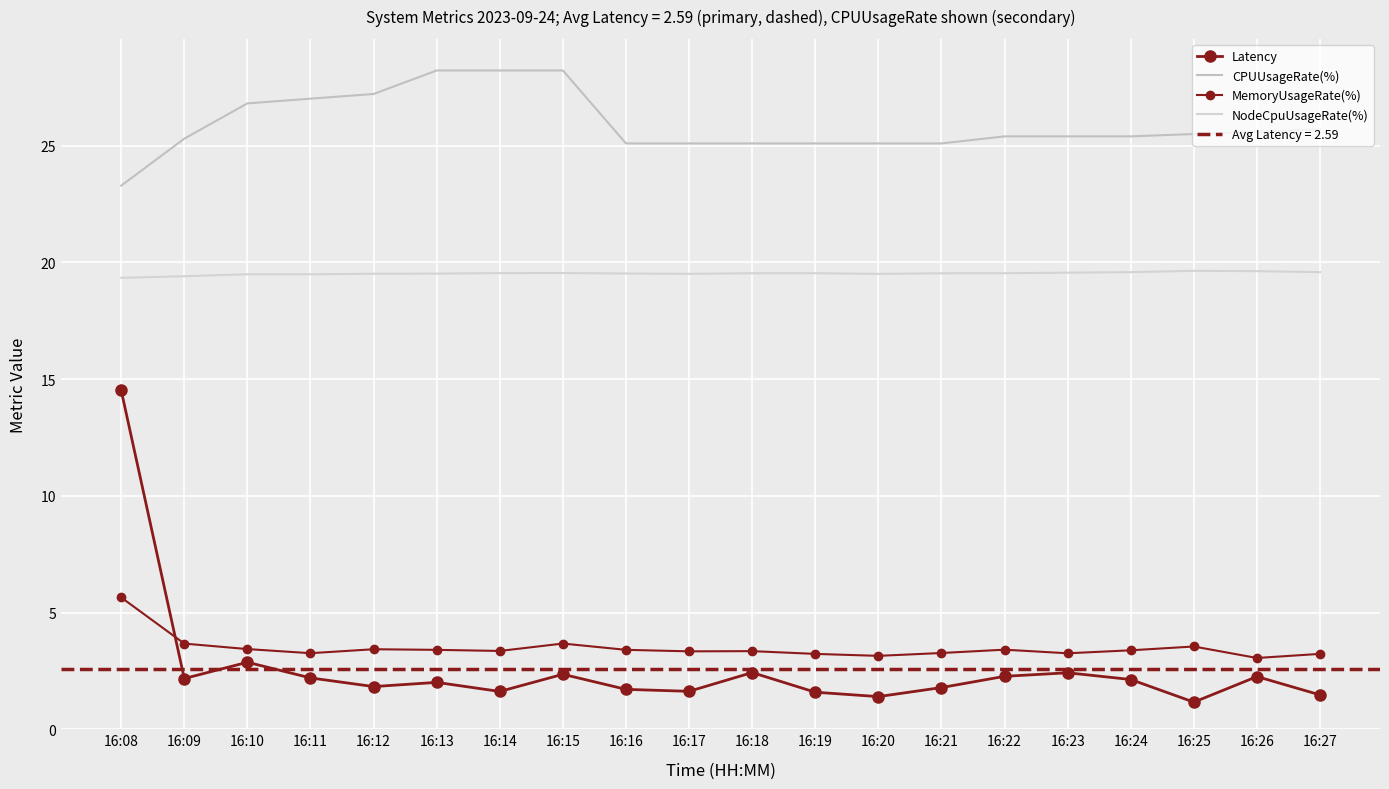

Between 16:13 and 16:26, which series saw the biggest shift?

CPUUsageRate(%)